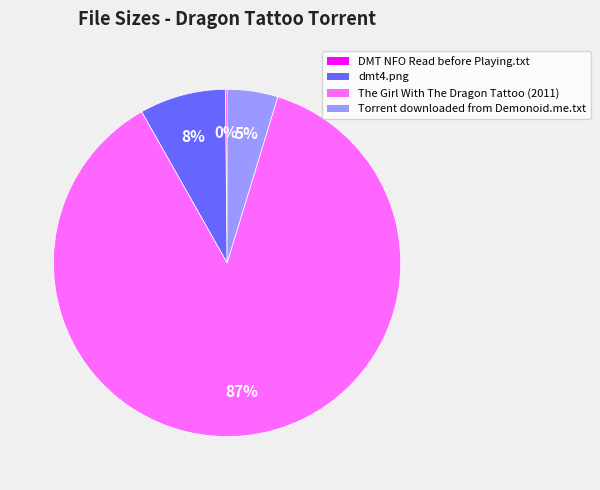

To the nearest percent, what percentage of the pie is dmt4.png?

8%